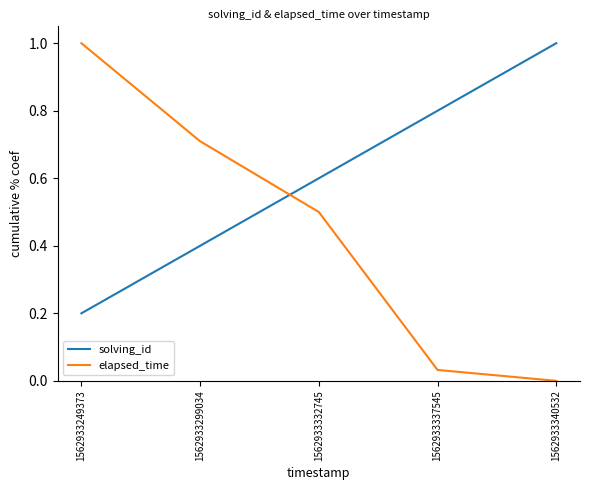

Count the solving_id values in the range 0 to 1.

5